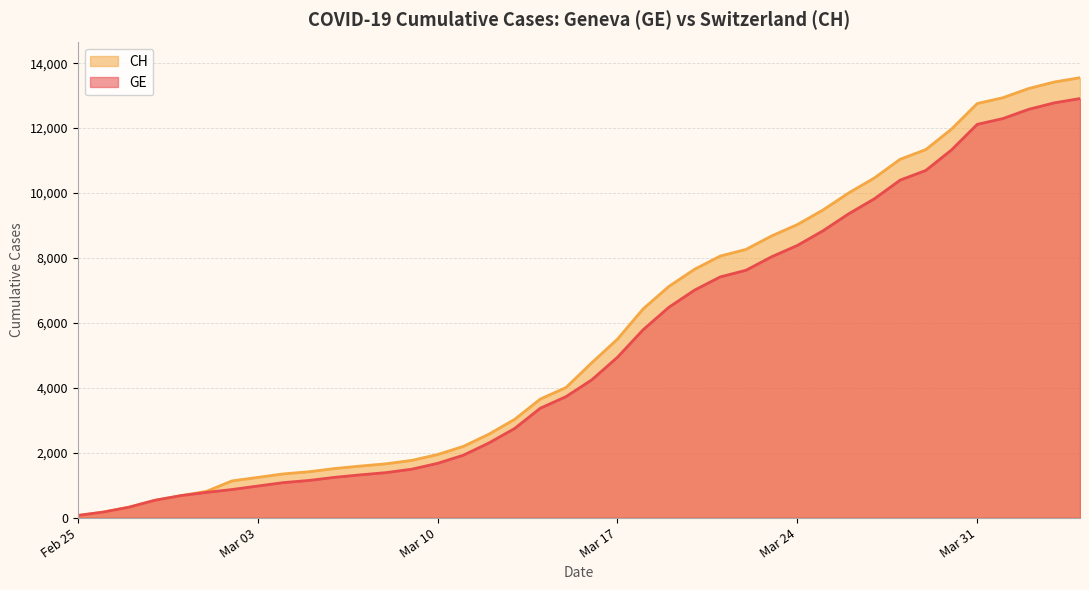

Reading right to left, extract all data points from this chart.

GE: 12911	12779	12578	12295	12116	11329	10698	10399	9825	9363	8839	8388	8039	7623	7419	7012	6483	5792	4944	4248	3733	3377	2752	2306	1928	1678	1499	1393	1324	1248	1152	1085	979	872	784	682	540	329	178	73
CH: 13553	13421	13220	12937	12758	11971	11340	11041	10467	10005	9481	9030	8681	8265	8061	7654	7125	6434	5501	4775	4014	3658	3033	2577	2199	1949	1770	1664	1595	1519	1420	1353	1245	1137	814	682	540	329	178	73